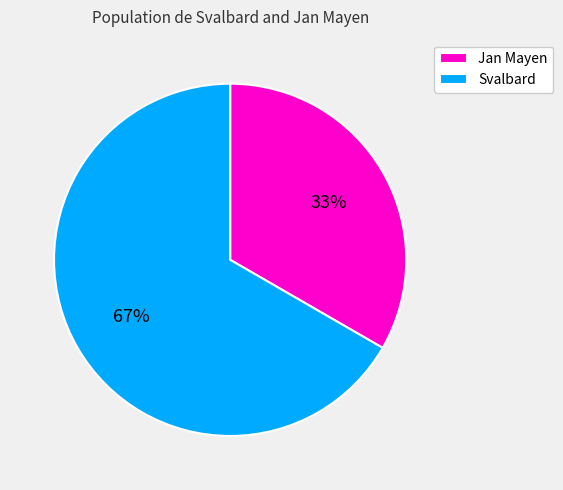

Does any single category account for the majority?

Yes